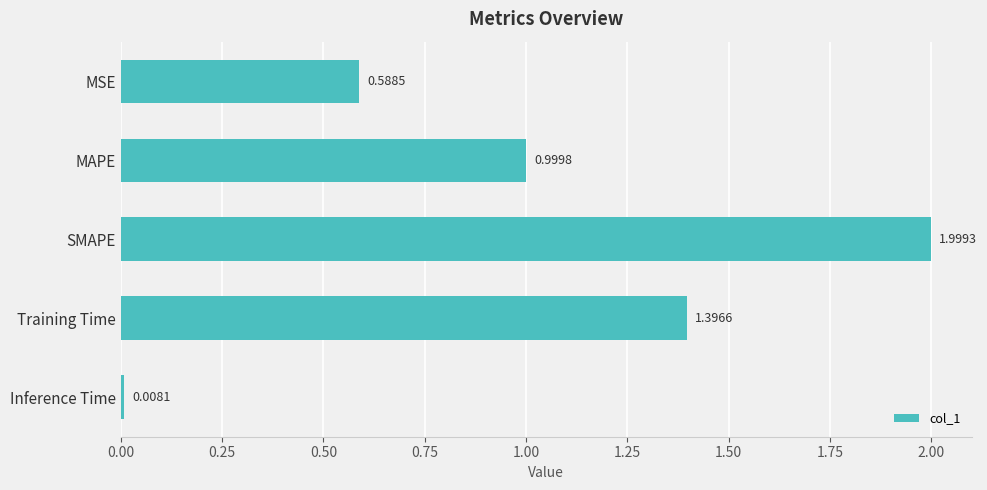

What is the label of the 2nd bar from the top?

MAPE